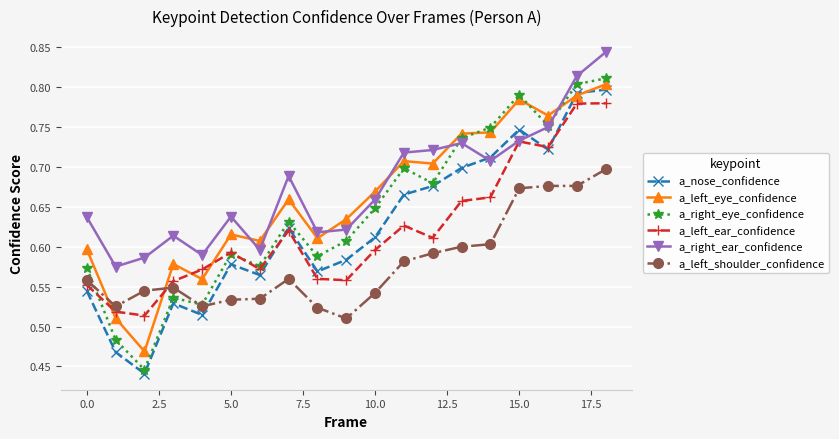

How many a_right_eye_confidence values are between 0 and 1?

19